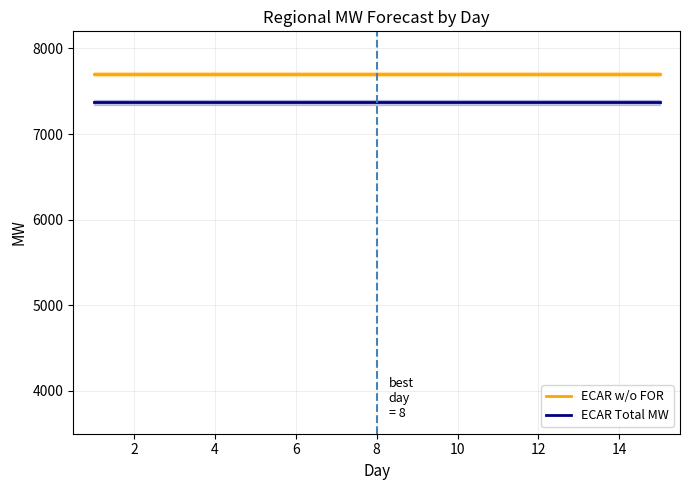

Which series has the largest total across all categories?

ECAR w/o FOR